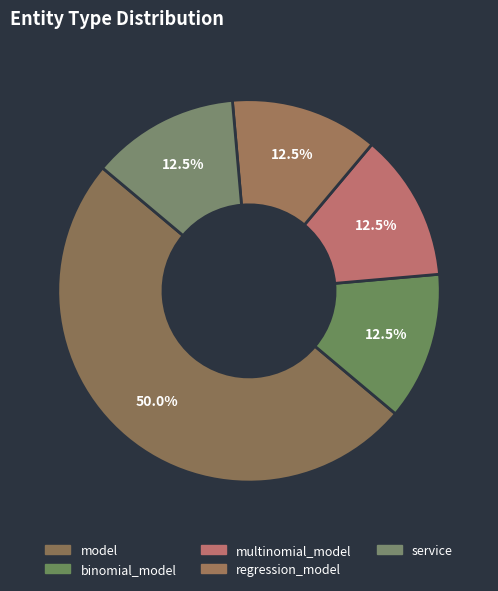

Rank the categories by value from highest to lowest.

model, binomial_model, multinomial_model, regression_model, service